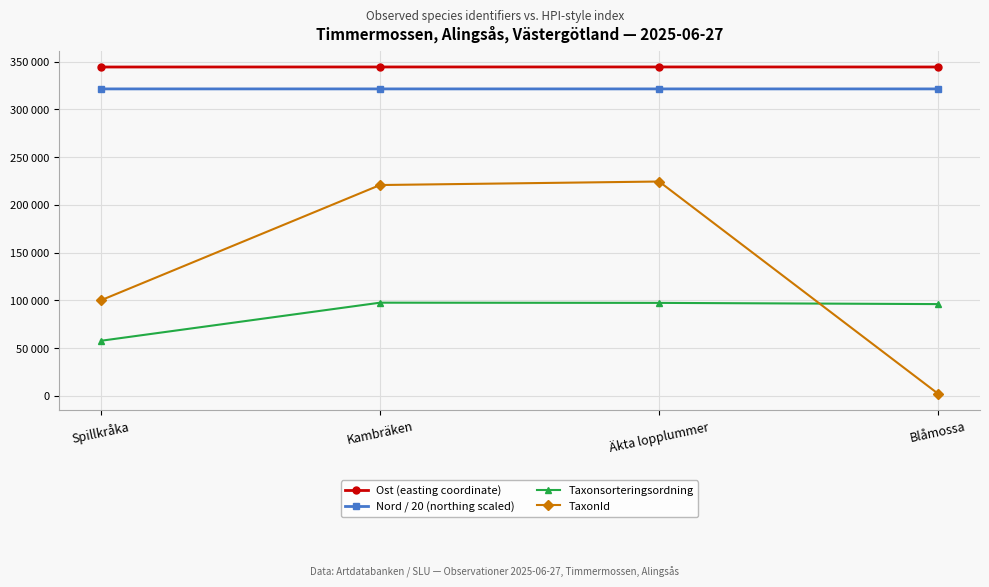

What is the value of the Taxonsorteringsordning point at the 4th from the left?

96050.0